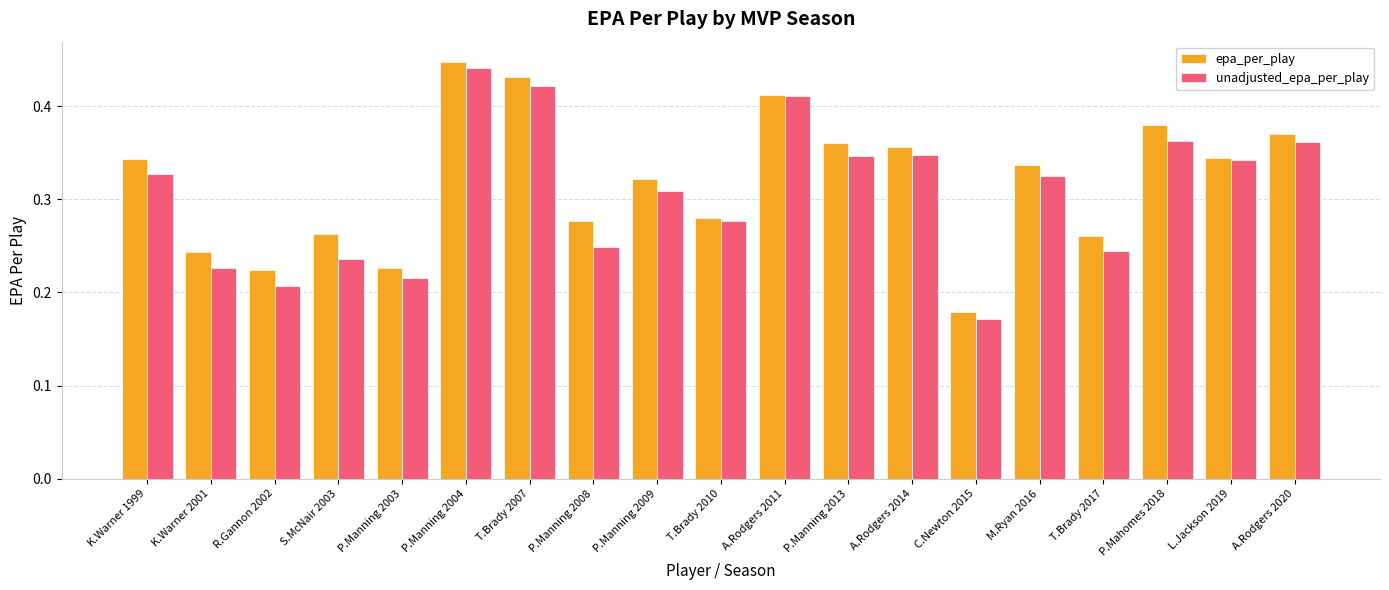

The value of epa_per_play at T.Brady 2010 is 0.4. True or false?

False